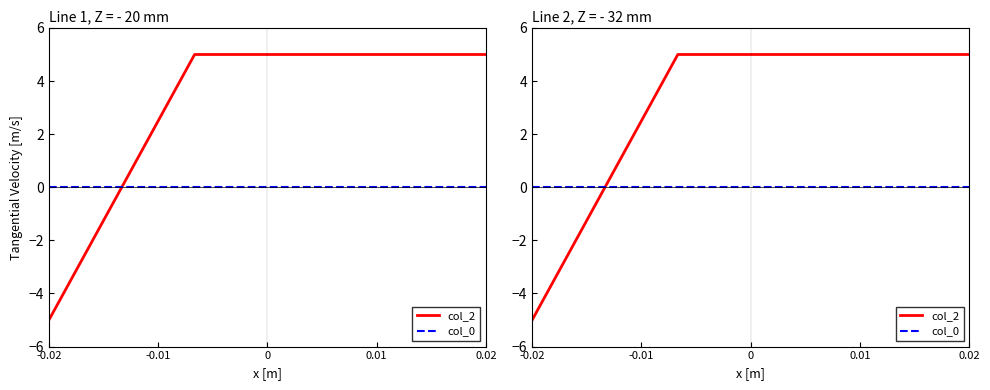

True or false: col_0 has a value of 0 at 0.02.

True